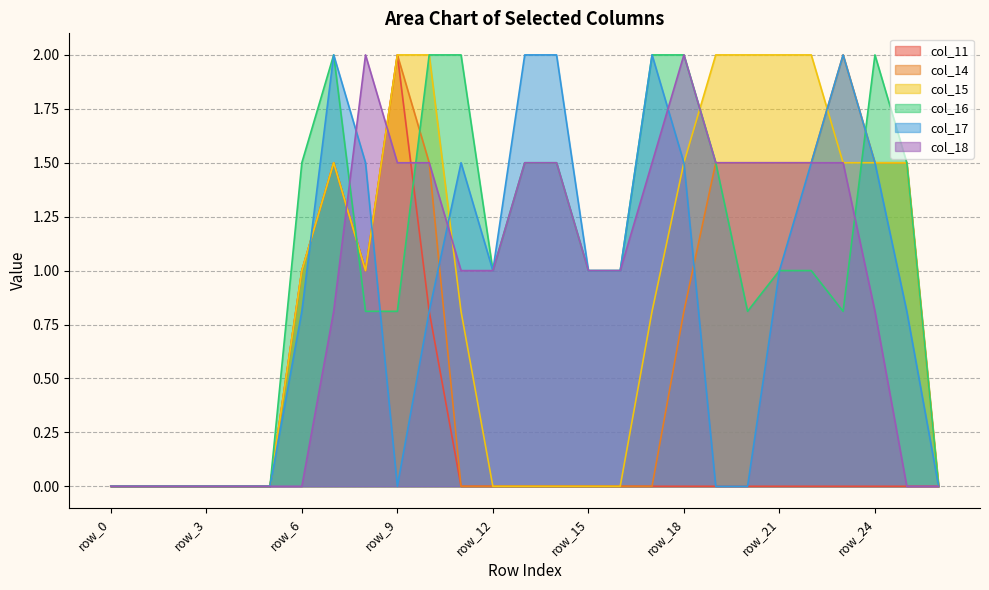

Between which two adjacent categories do col_16 and col_14 first intersect?

row_7 and row_8